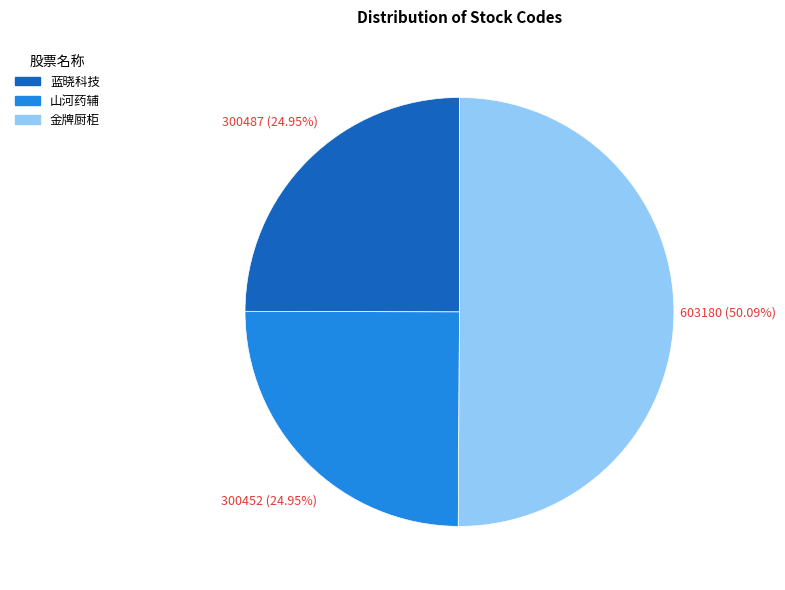

Which slice is the largest?

金牌厨柜